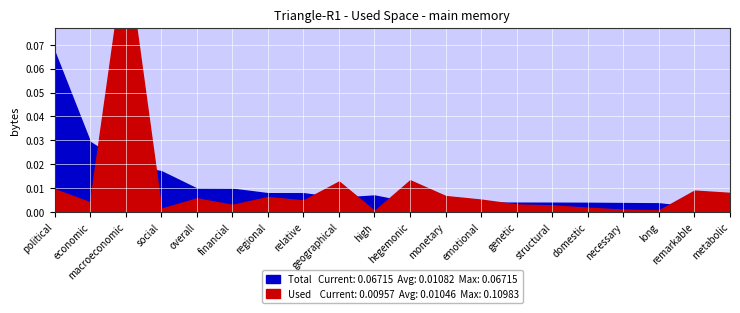

Between which two adjacent categories do Total and Used first intersect?

economic and macroeconomic